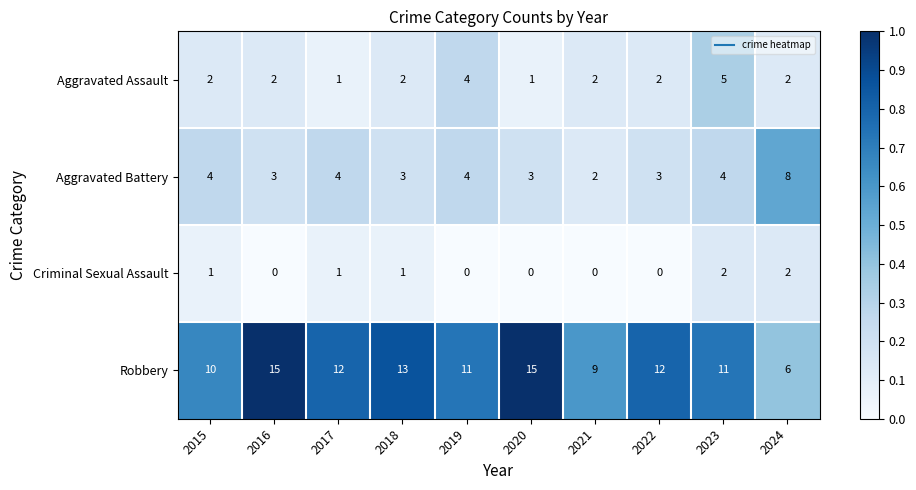

At which category is the sum across all series the highest?

2023